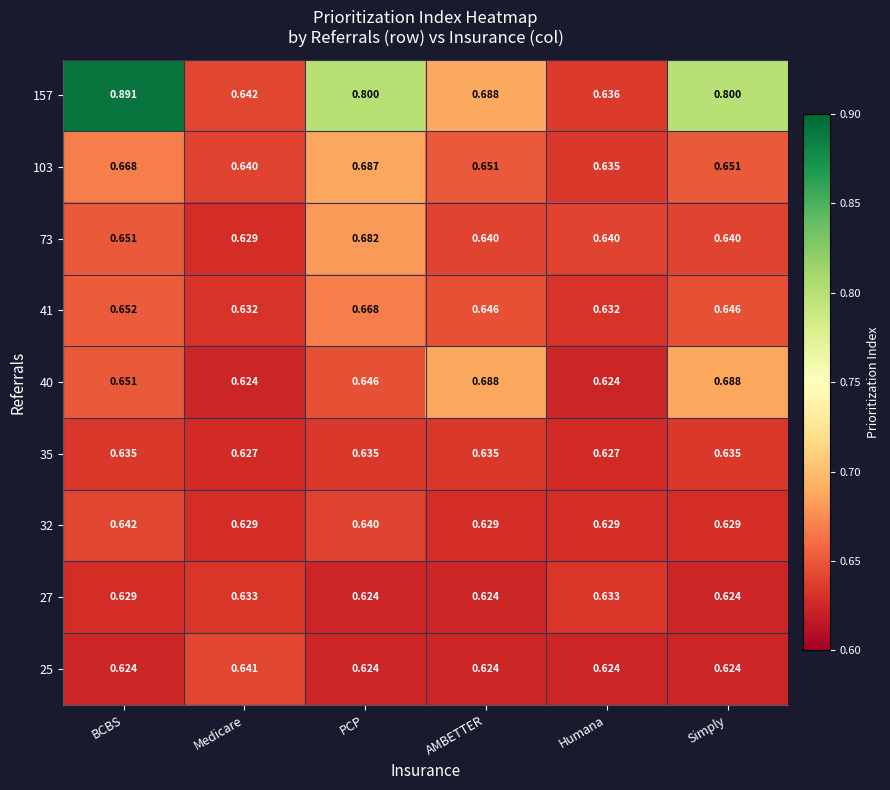

Is the value of 27 at Simply greater than the value of 103 at AMBETTER?

No